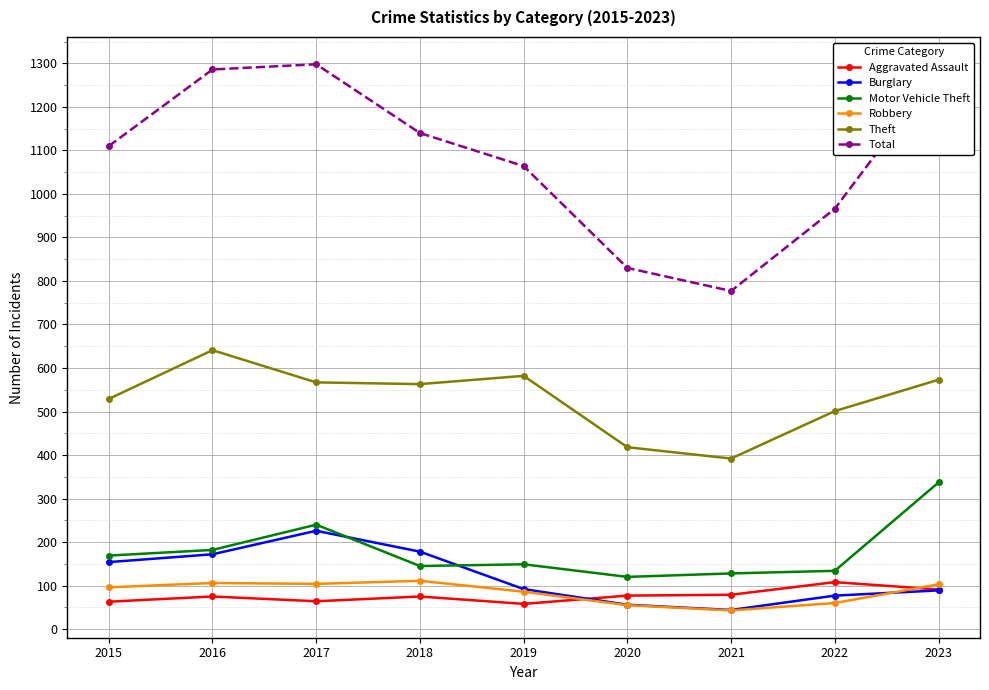

What are all the series names shown in the legend?

Aggravated Assault, Burglary, Motor Vehicle Theft, Robbery, Theft, Total